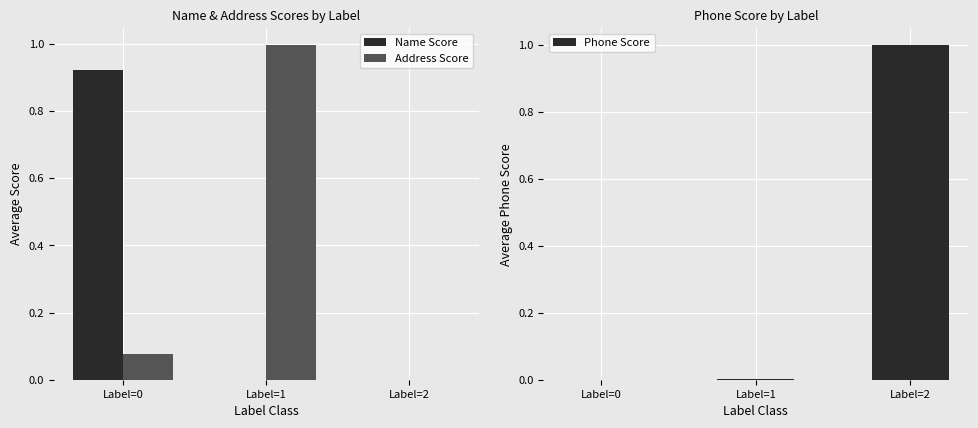

Count the number of categories in the chart.

3